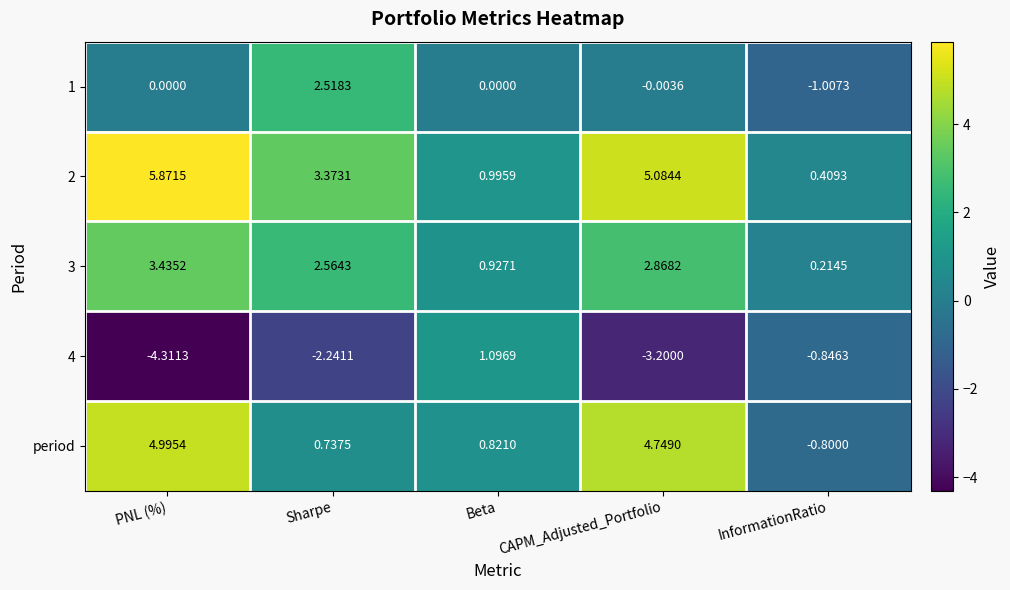

What is the minimum value shown in the chart?

-4.3